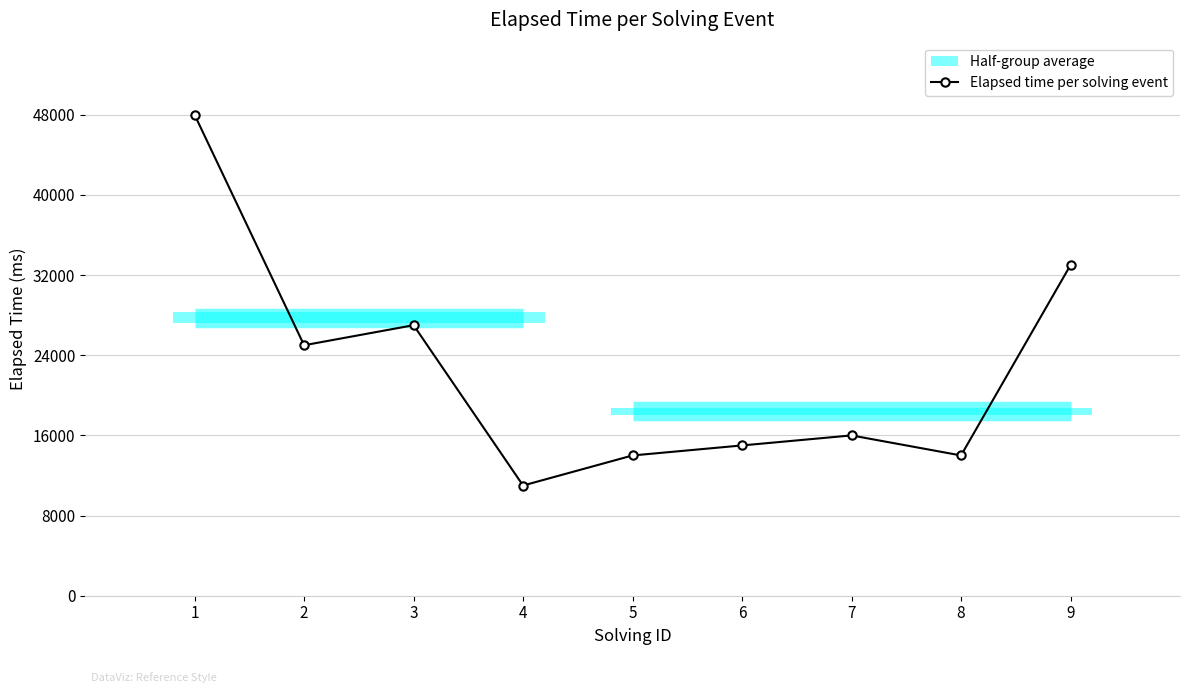

What is the value of the 8th point from the left?

14000